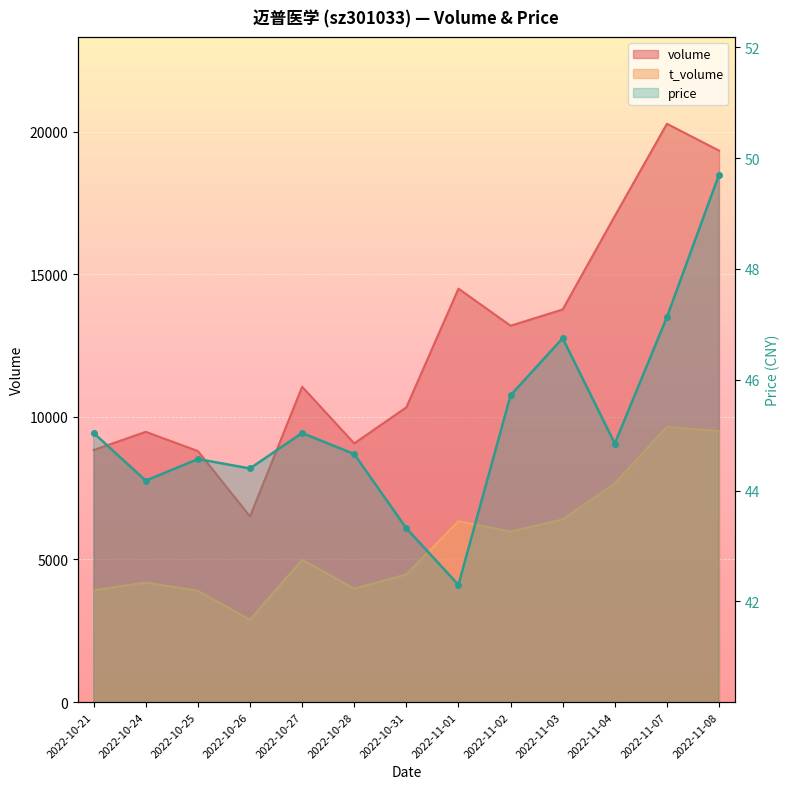

Reading left to right, list all the values displayed in this chart.

45.0	44.2	44.6	44.4	45.0	44.7	43.3	42.3	45.7	46.8	44.9	47.1	49.7